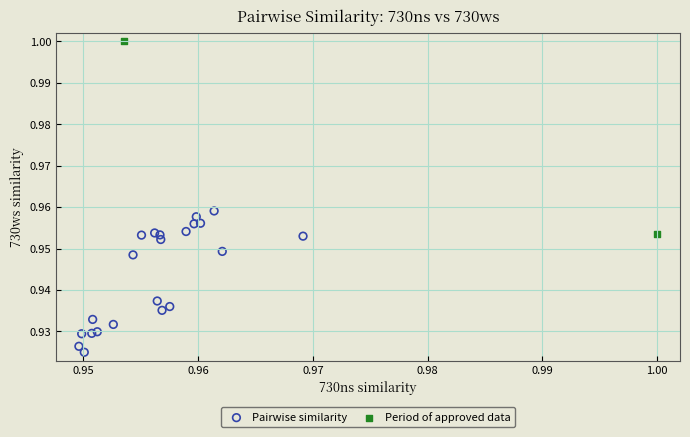

Which series reaches the maximum Y coordinate?

Period of approved data